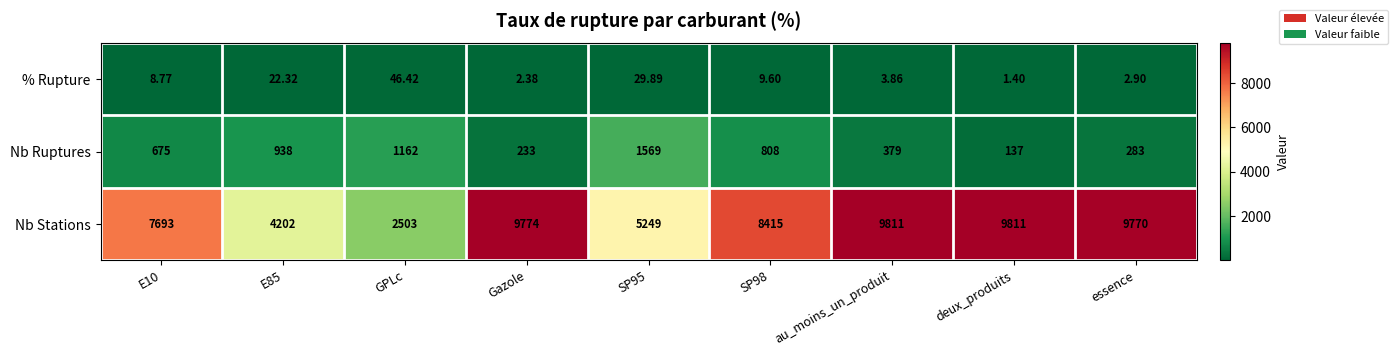

List the series in order of their peak value, lowest first.

% Rupture, Nb Ruptures, Nb Stations